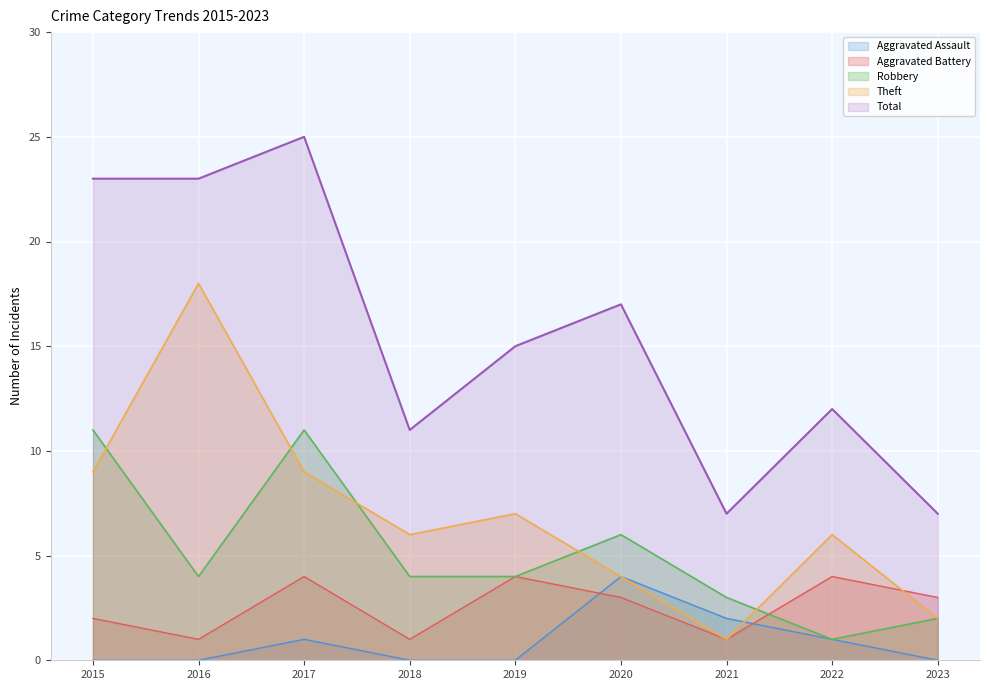

Between 2017 and 2018, which is larger?

2017